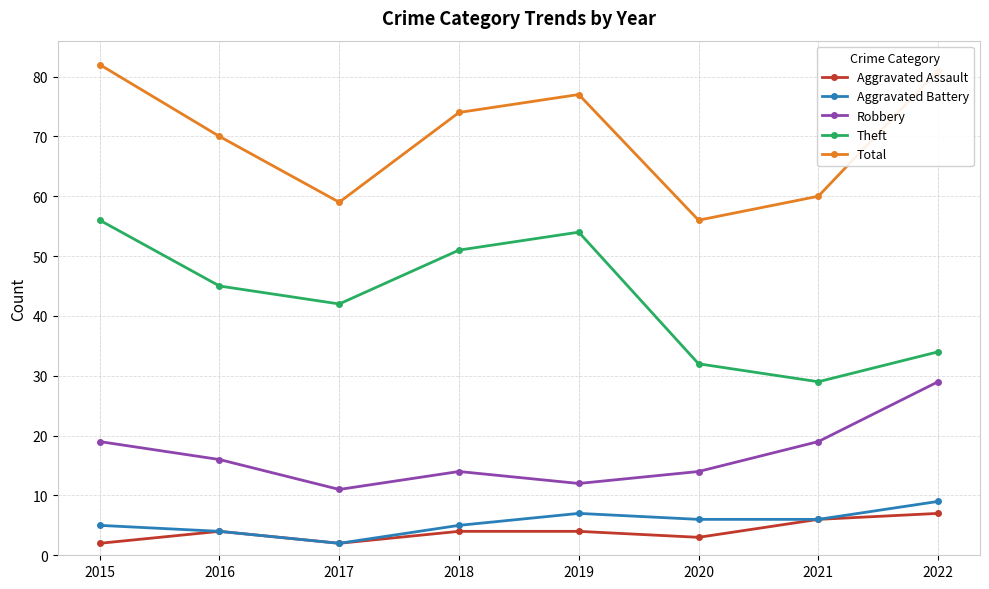

True or false: Theft and Total cross at least once.

False